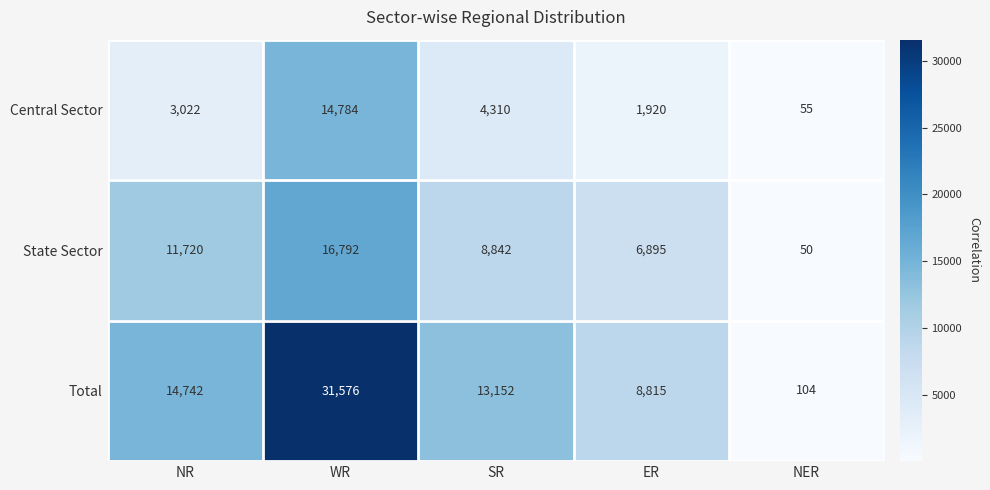

What is the sum of all State Sector values?

44299